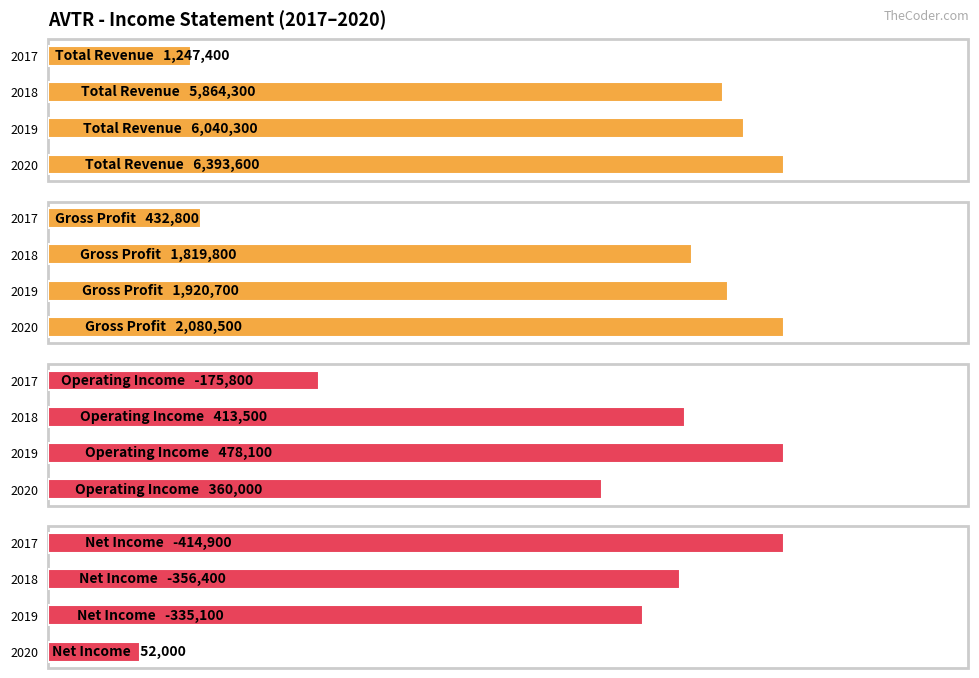

The Operating Income series shows 360000 at 2020. True or false?

True